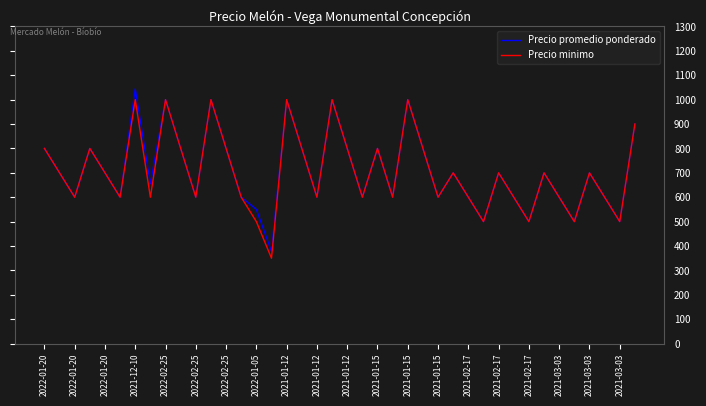

What is the highest value of the Precio promedio ponderado series?

1044